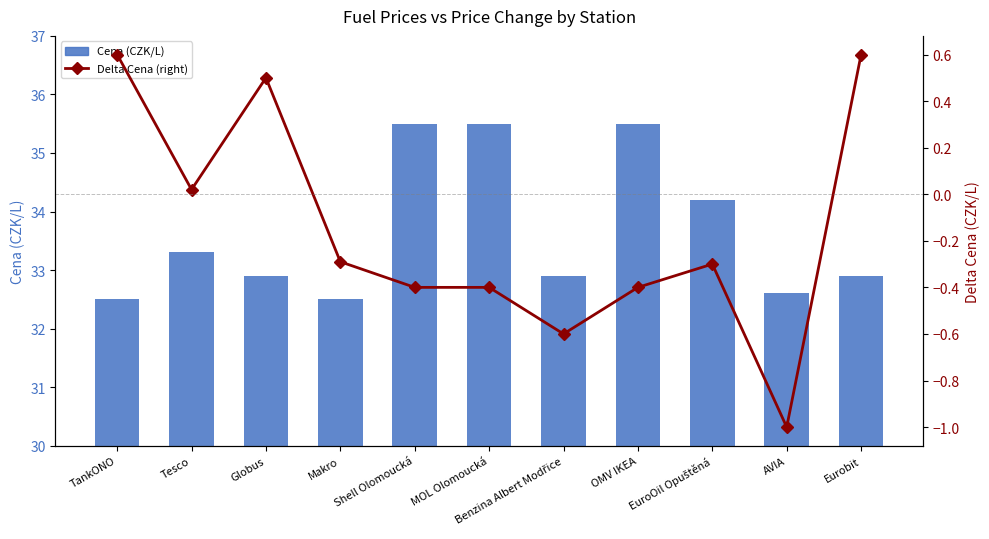

At which category does the chart reach its minimum across all series?

AVIA